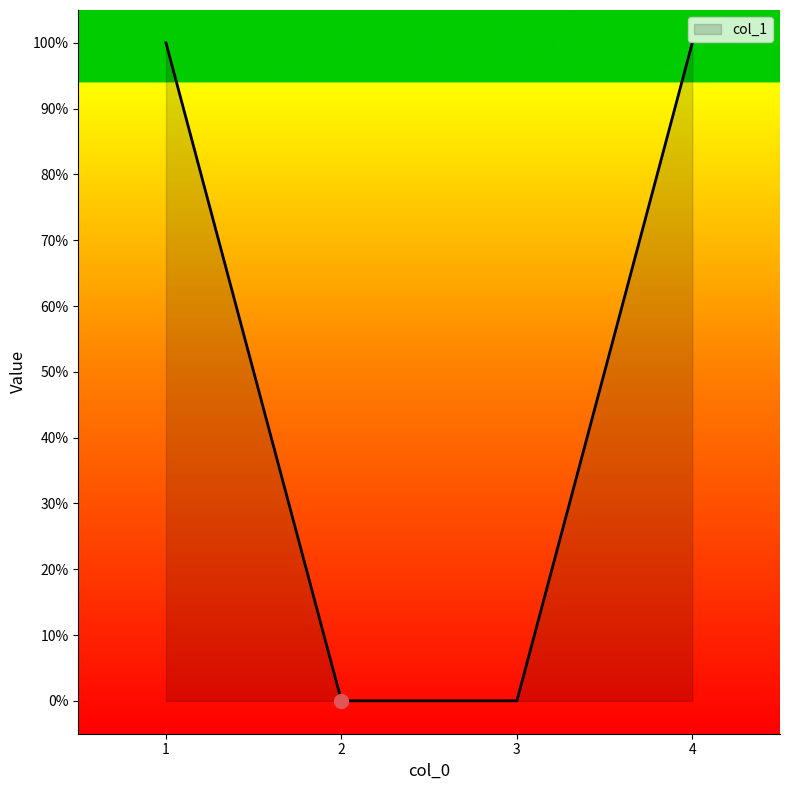

Is this an area chart (filled region under the line)?

Yes